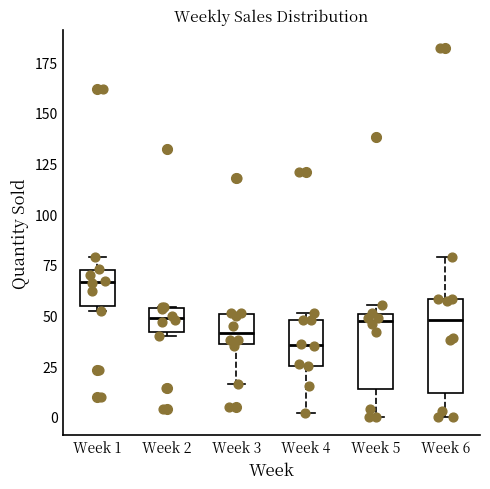

Which box is the tallest, from its lower edge to its upper edge?

Week 6